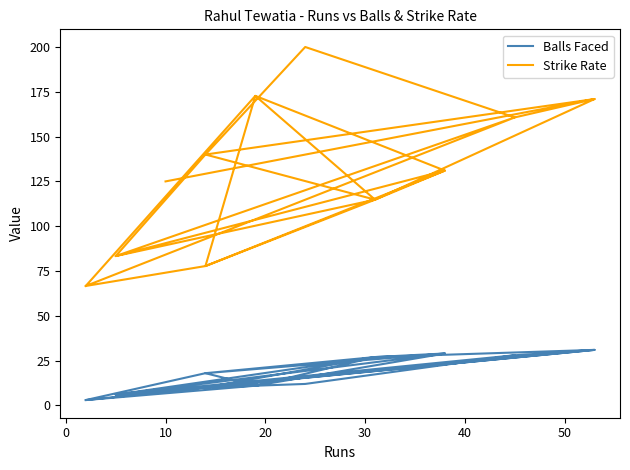

Is the value of Balls Faced at 9 greater than the value of Strike Rate at 20?

No